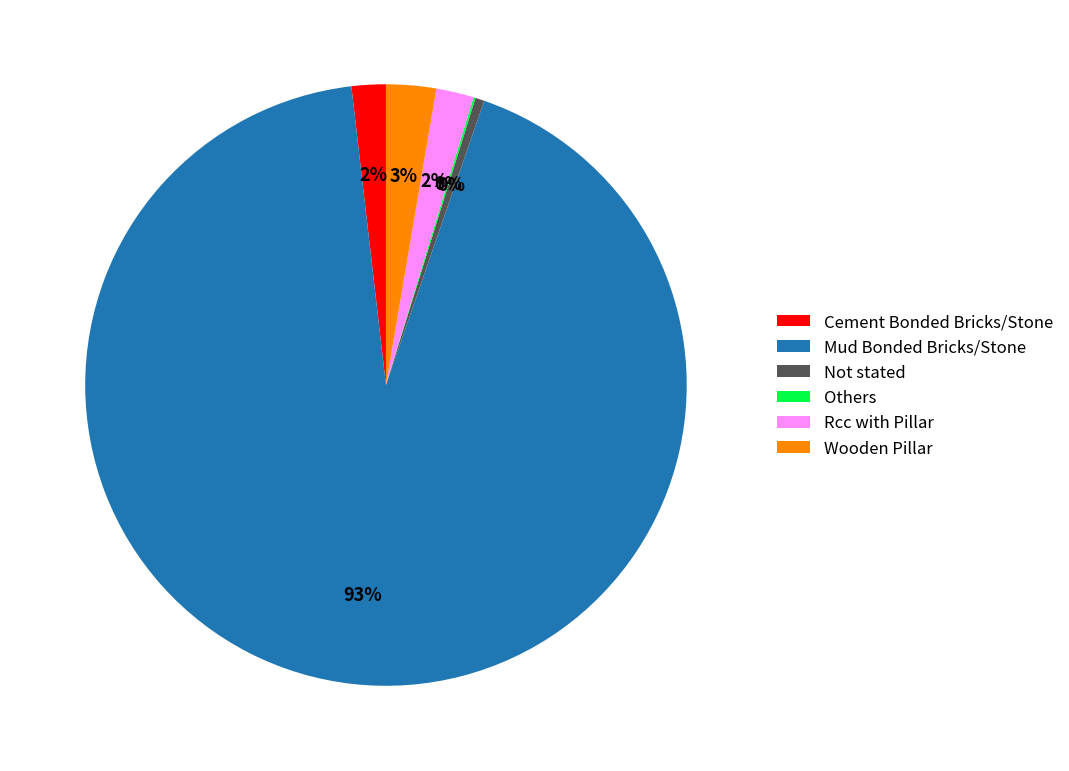

Is Mud Bonded Bricks/Stone the majority of the pie?

Yes